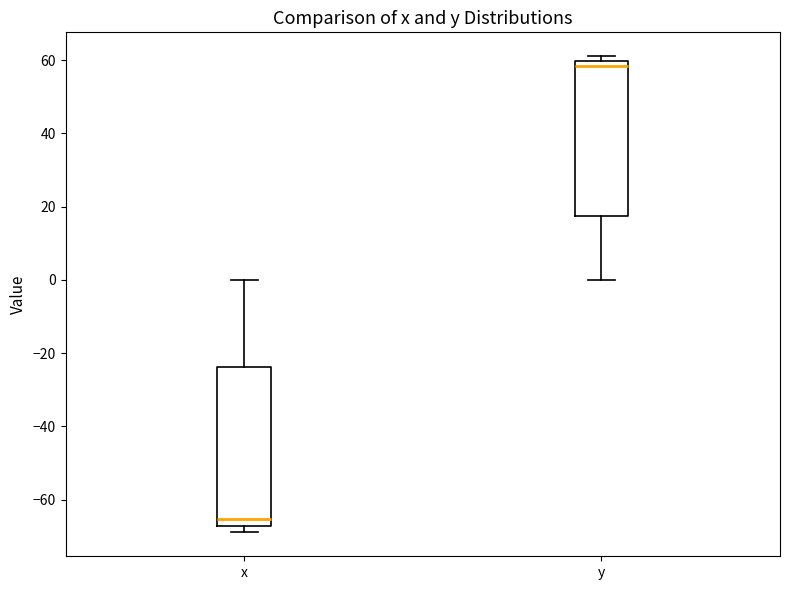

Reading left to right, read every box against the y-axis: the position of its median line, the range the box covers, and the ends of its whiskers. The values are not printed on the chart, so give them approximately, as read against the axis.

x: median -66, box -68 to -24, whiskers -68 (just below the box's lower edge) to 0
y: median 58, box 18 to 60, whiskers 0 to 62